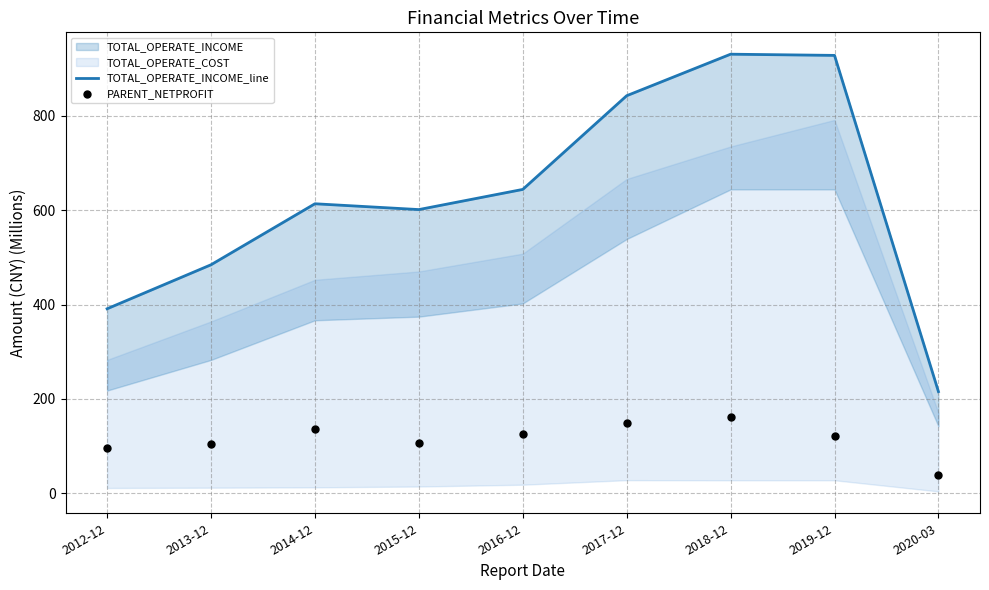

At how many categories does at least one series exceed 82?

9